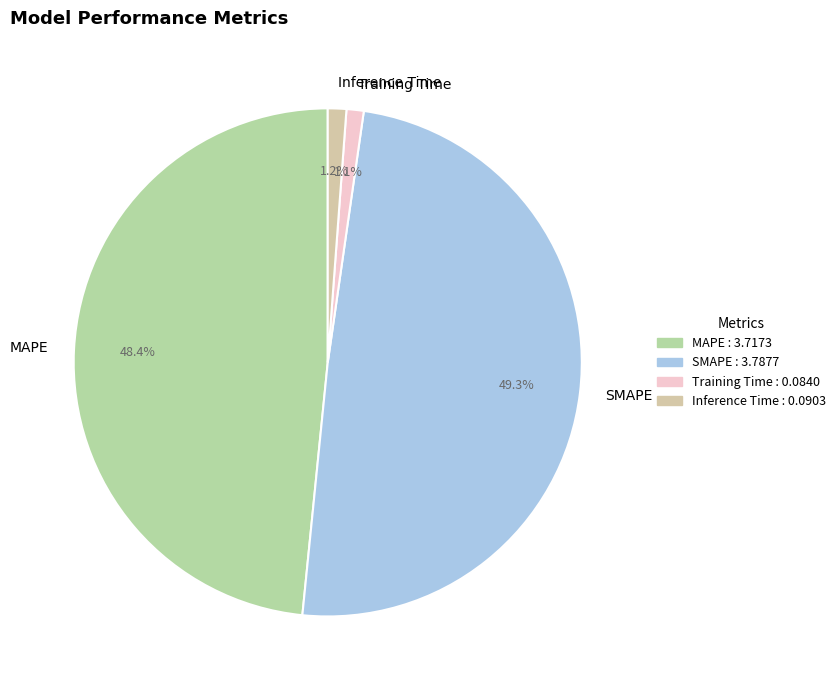

To the nearest percent, what portion does Training Time represent?

1%